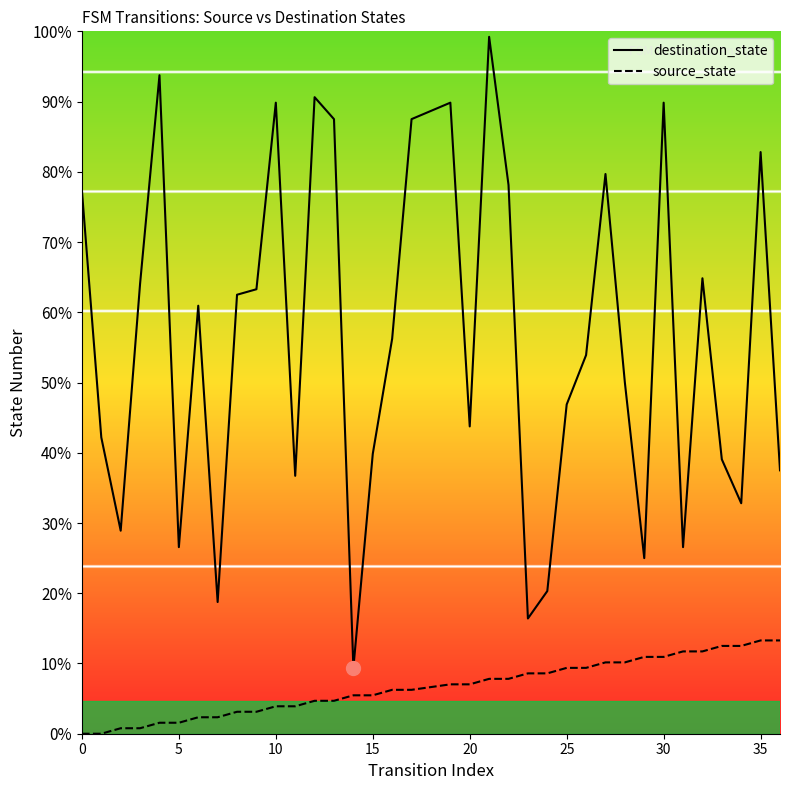

Which series has the largest total across all categories?

destination_state